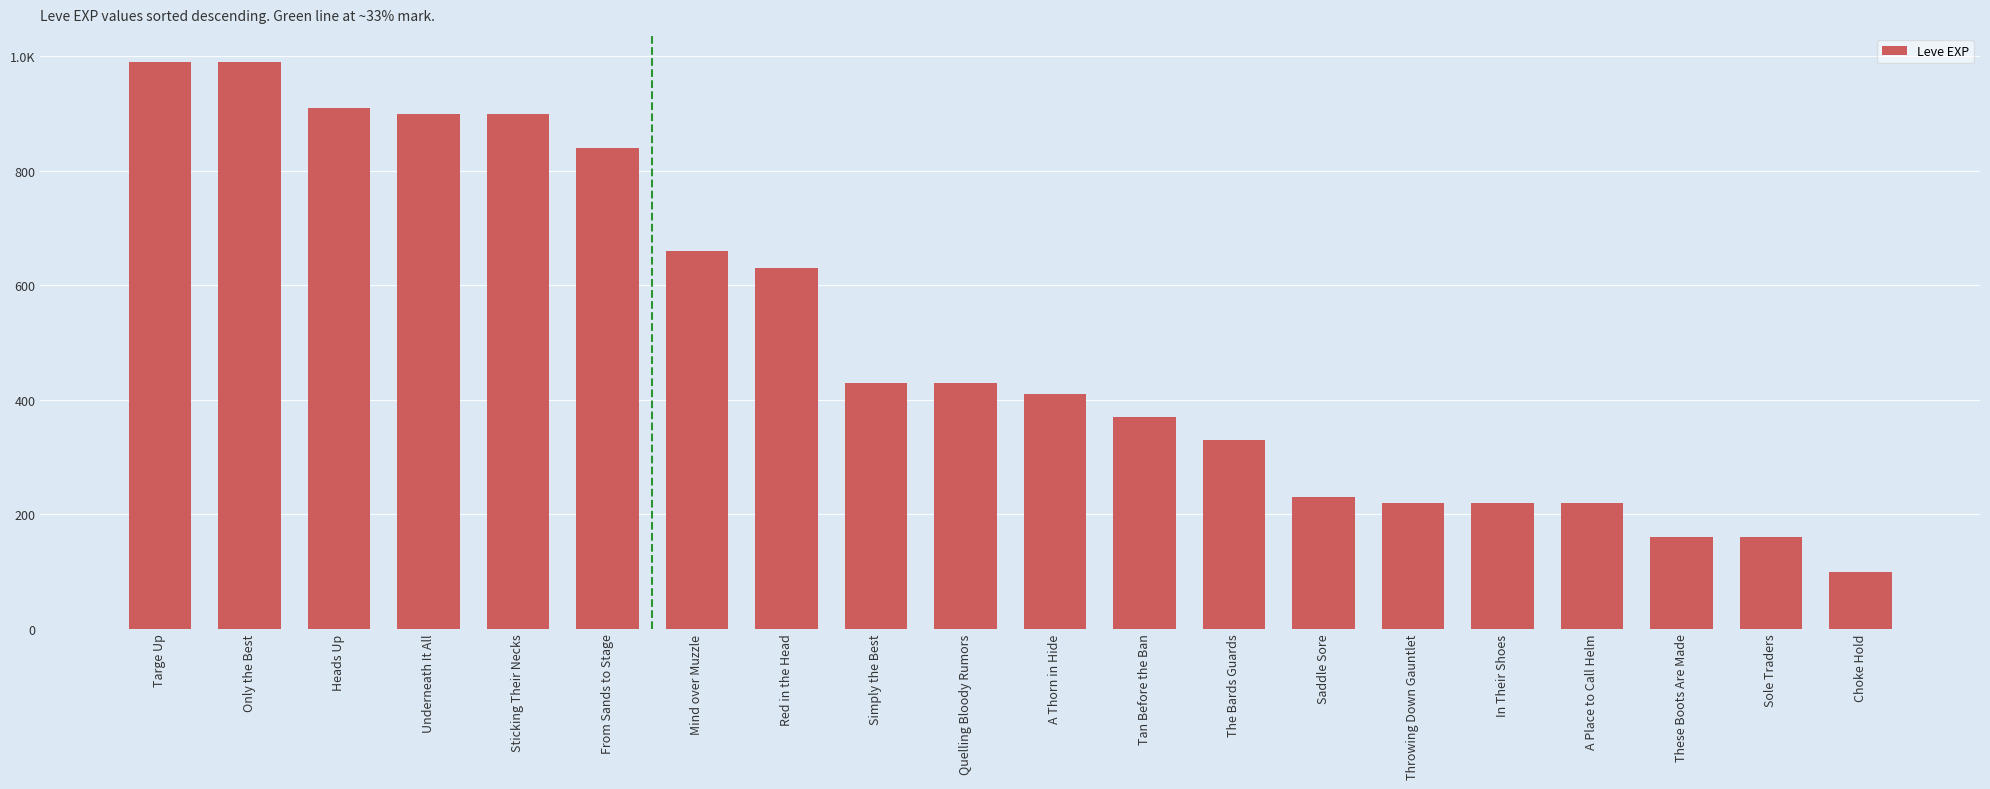

Are the bars horizontal?

No